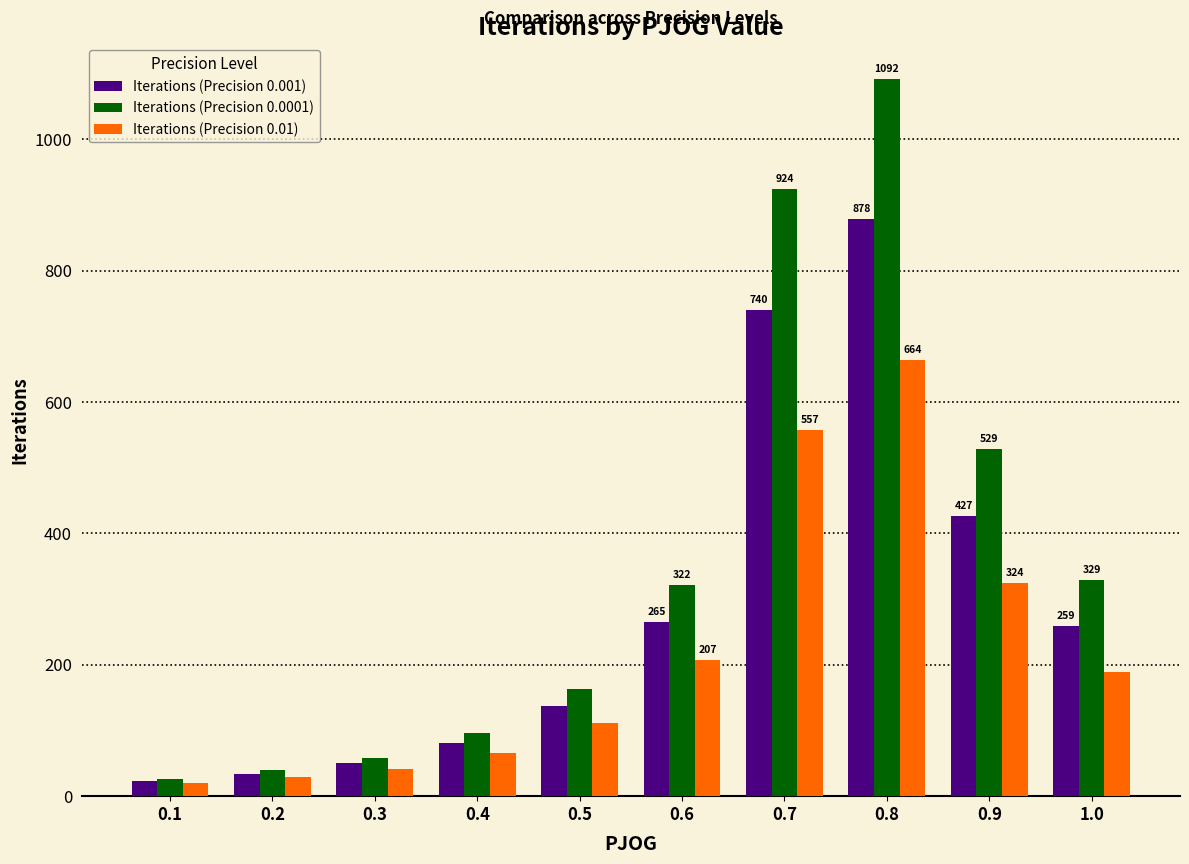

Does the chart contain stacked bars?

No